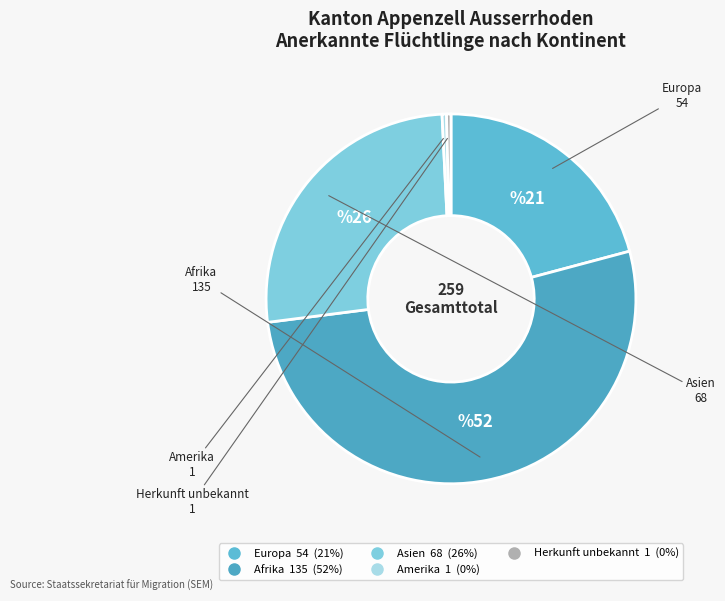

Count the number of slices in the pie.

5